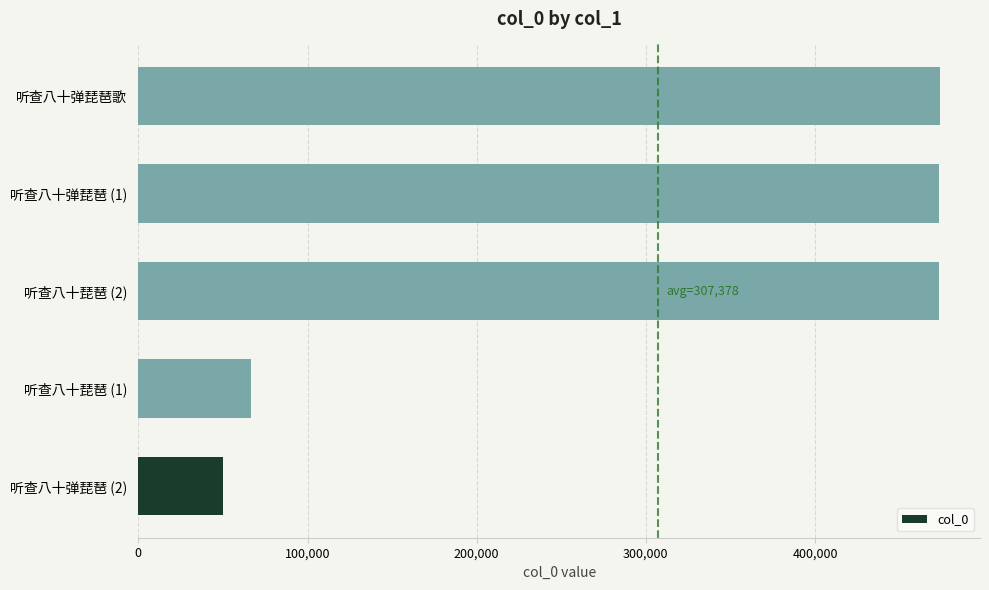

What is the average value?

307378